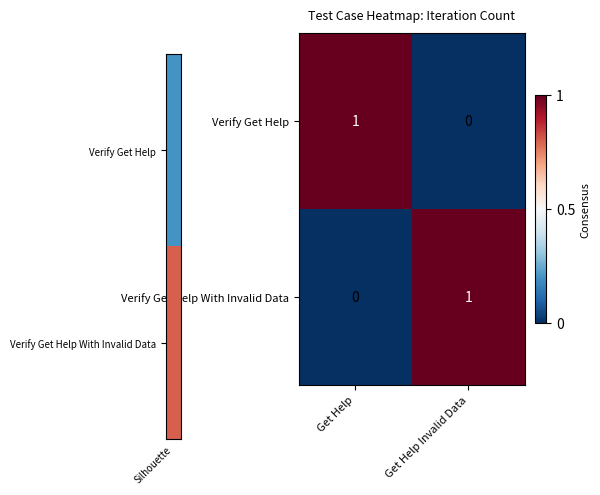

How many distinct data groups are displayed?

2